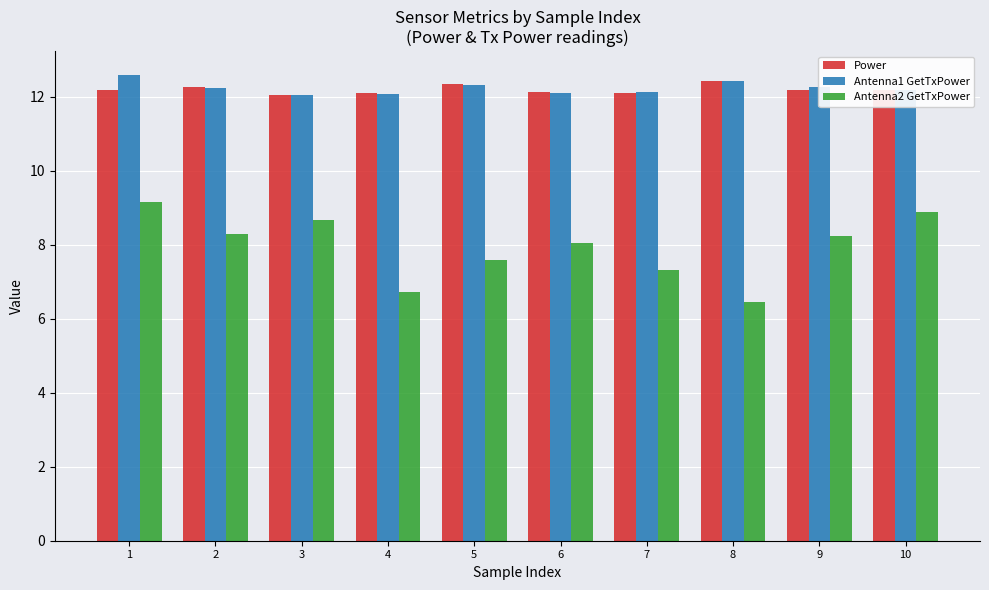

At which category does the chart reach its minimum across all series?

8